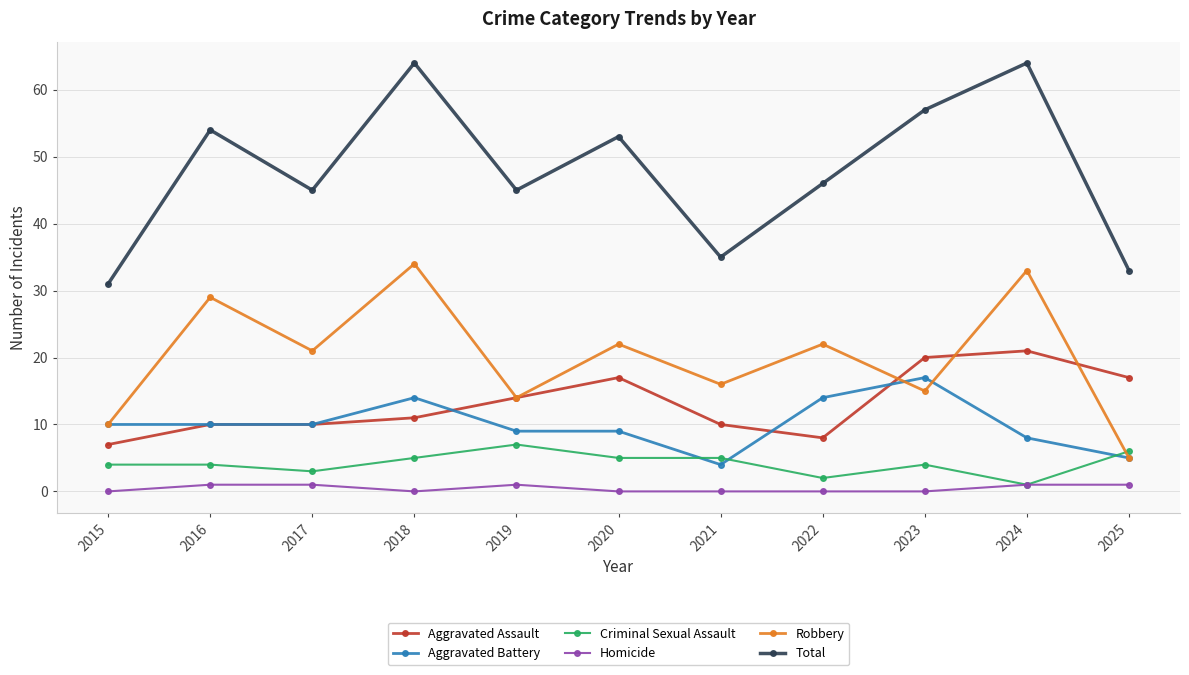

What is the value of the Criminal Sexual Assault point at the 3rd from the left?

3